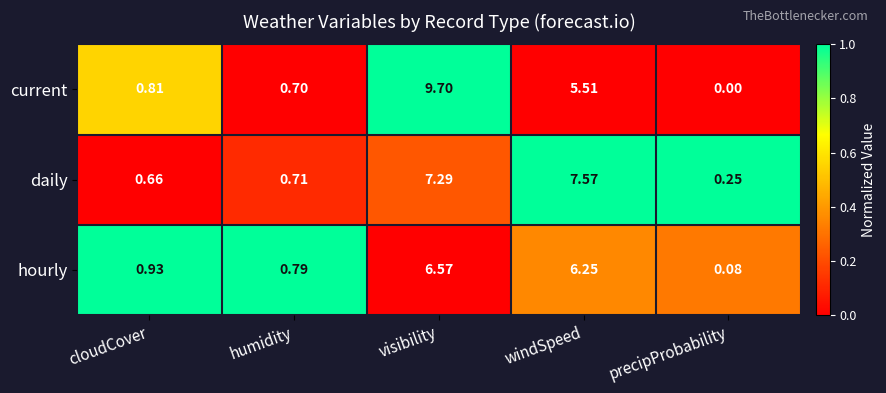

Which series has the largest total across all categories?

current